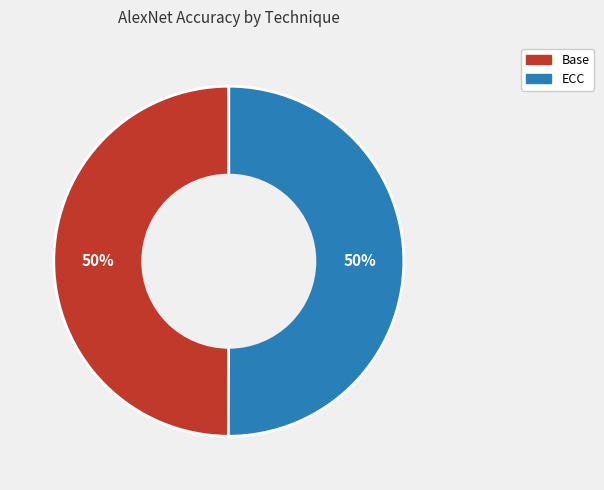

The ECC slice represents 42% of the pie. True or false?

False